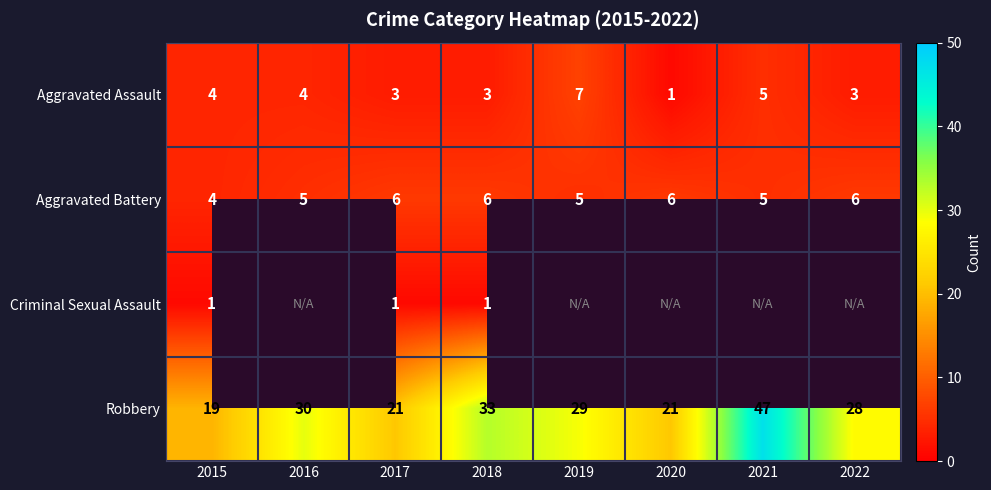

At which label does Robbery first exceed 29?

2016